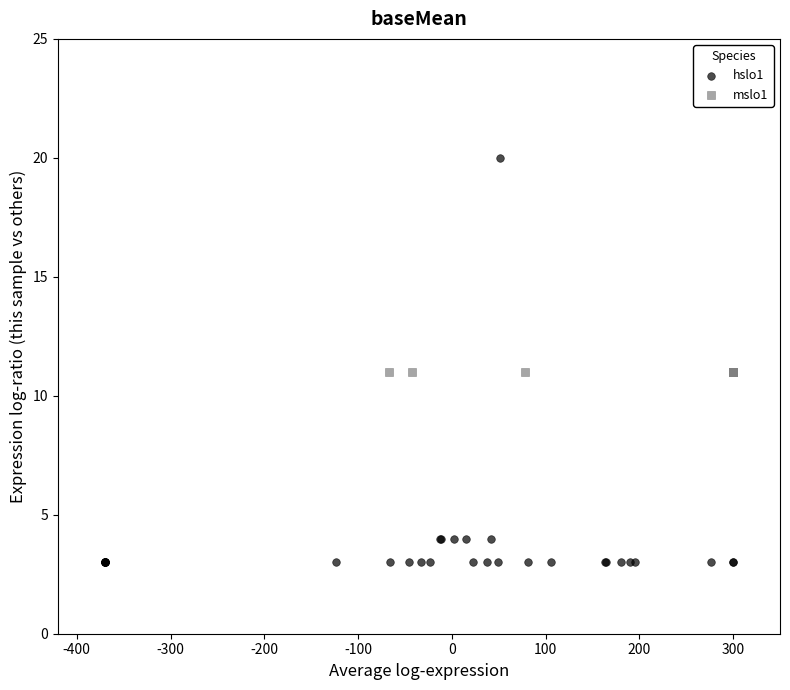

Which series contains the lowest Y value?

hslo1